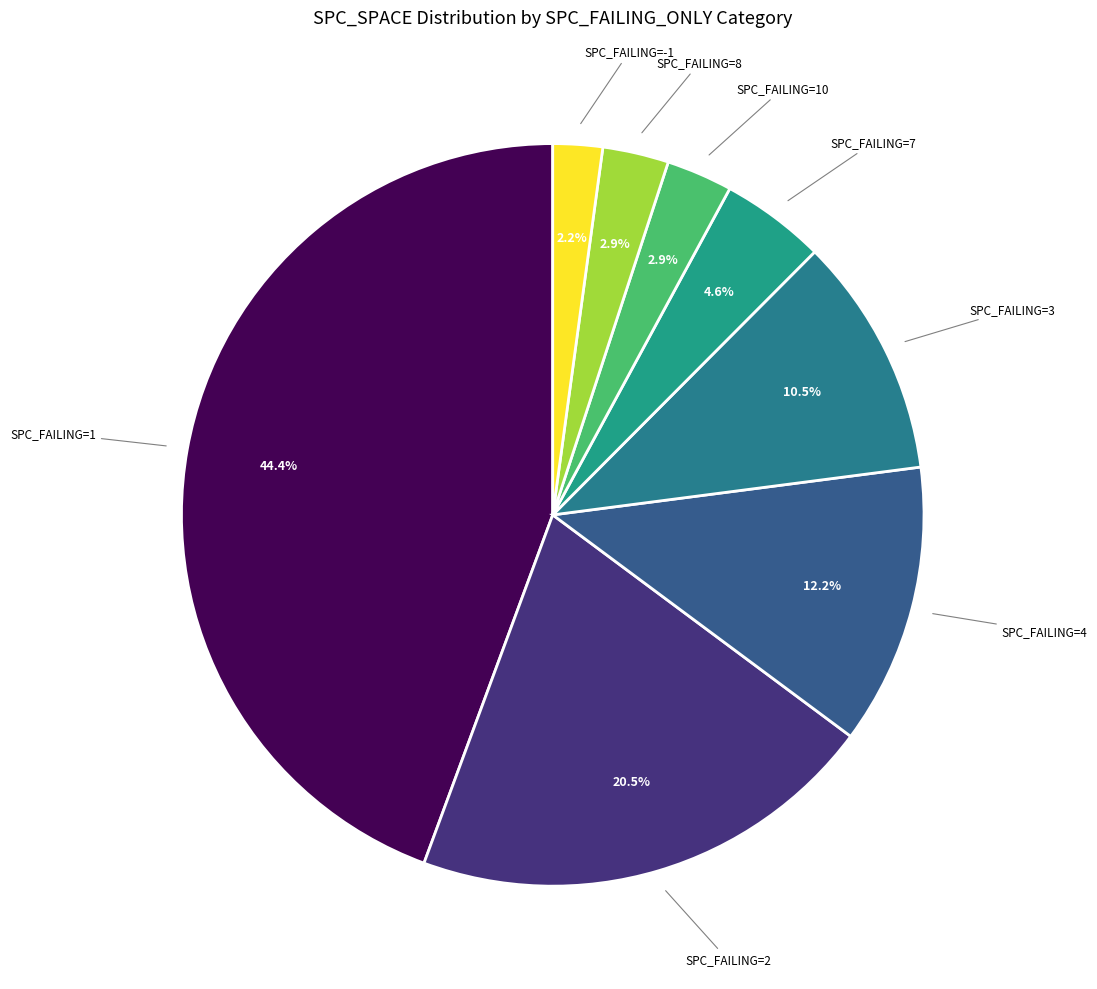

How many slices are in this pie chart?

8